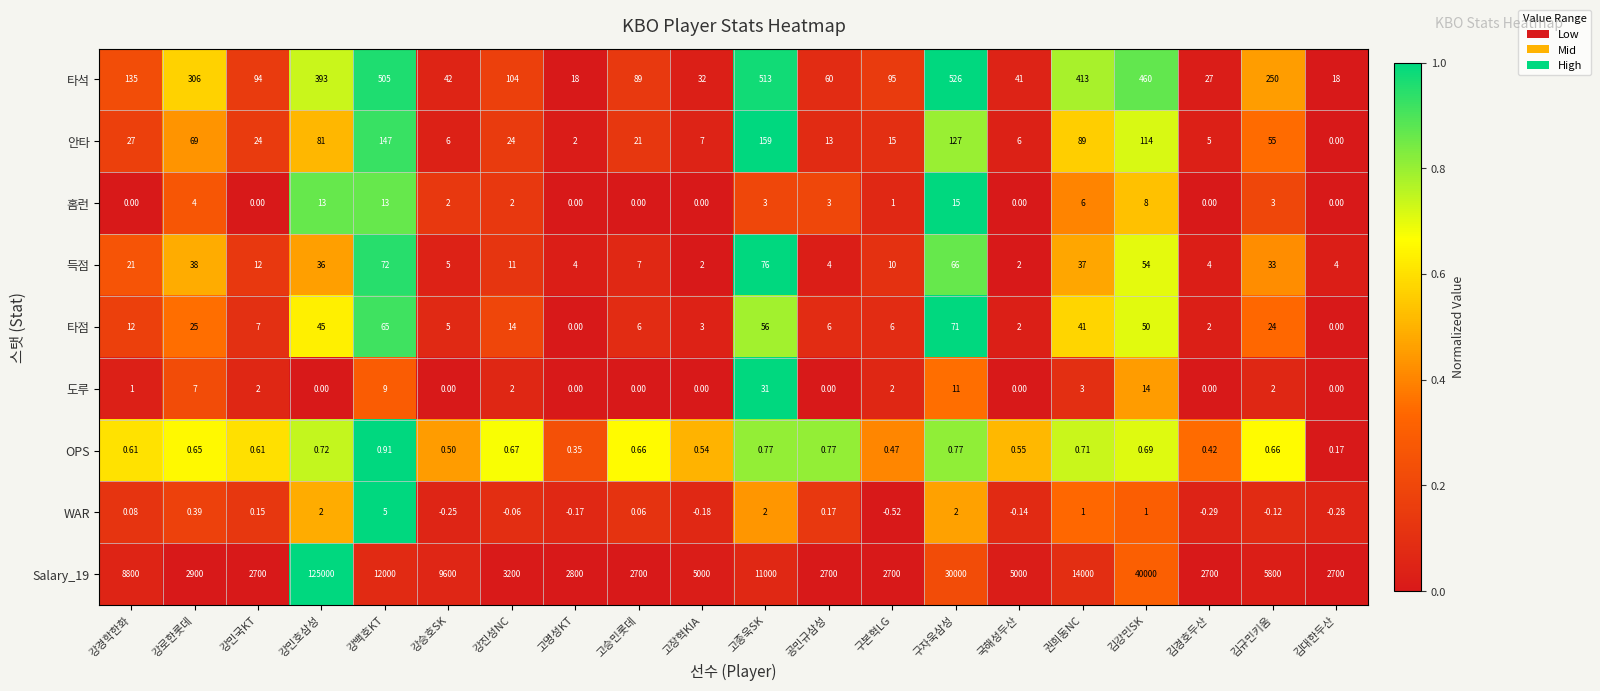

How many series are shown in this chart?

9